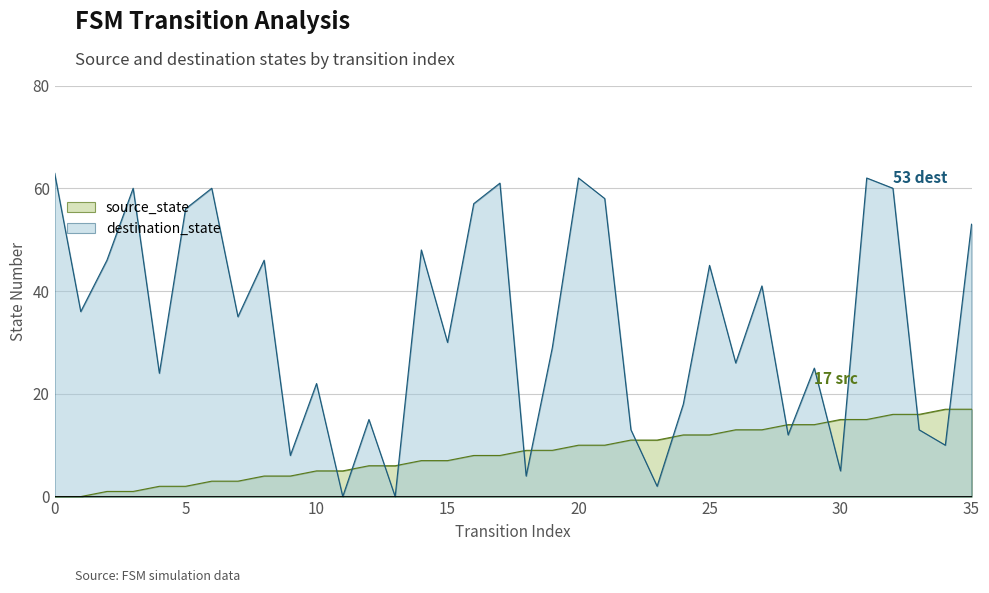

The value of source_state at 14 is 7. True or false?

True